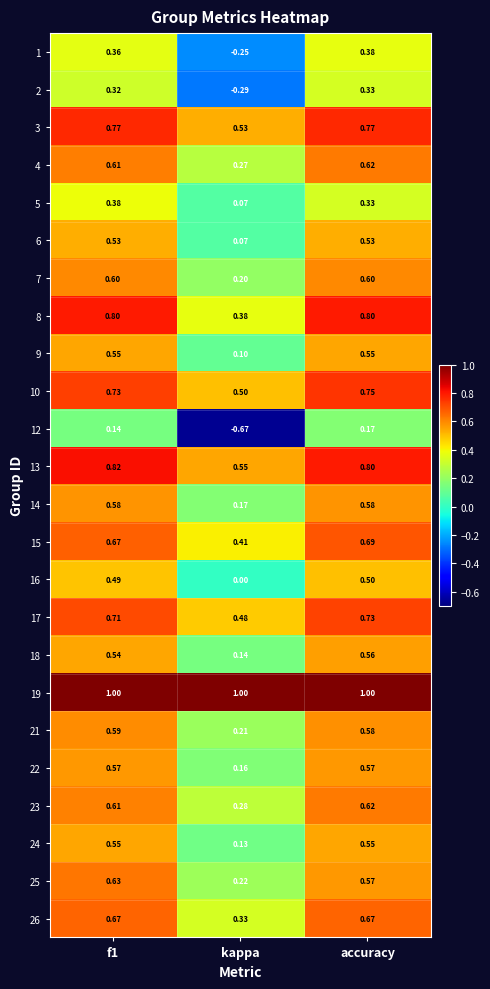

At which category is the sum across all series the highest?

accuracy